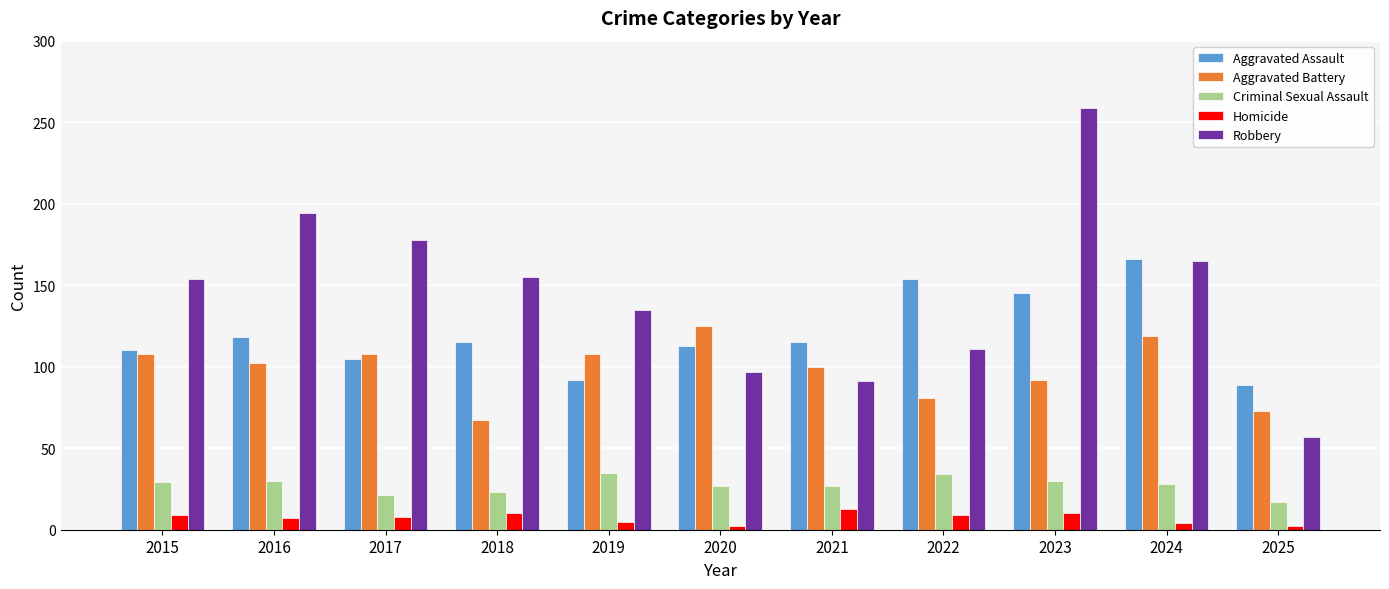

How many values in the Aggravated Assault series are below 115?

5